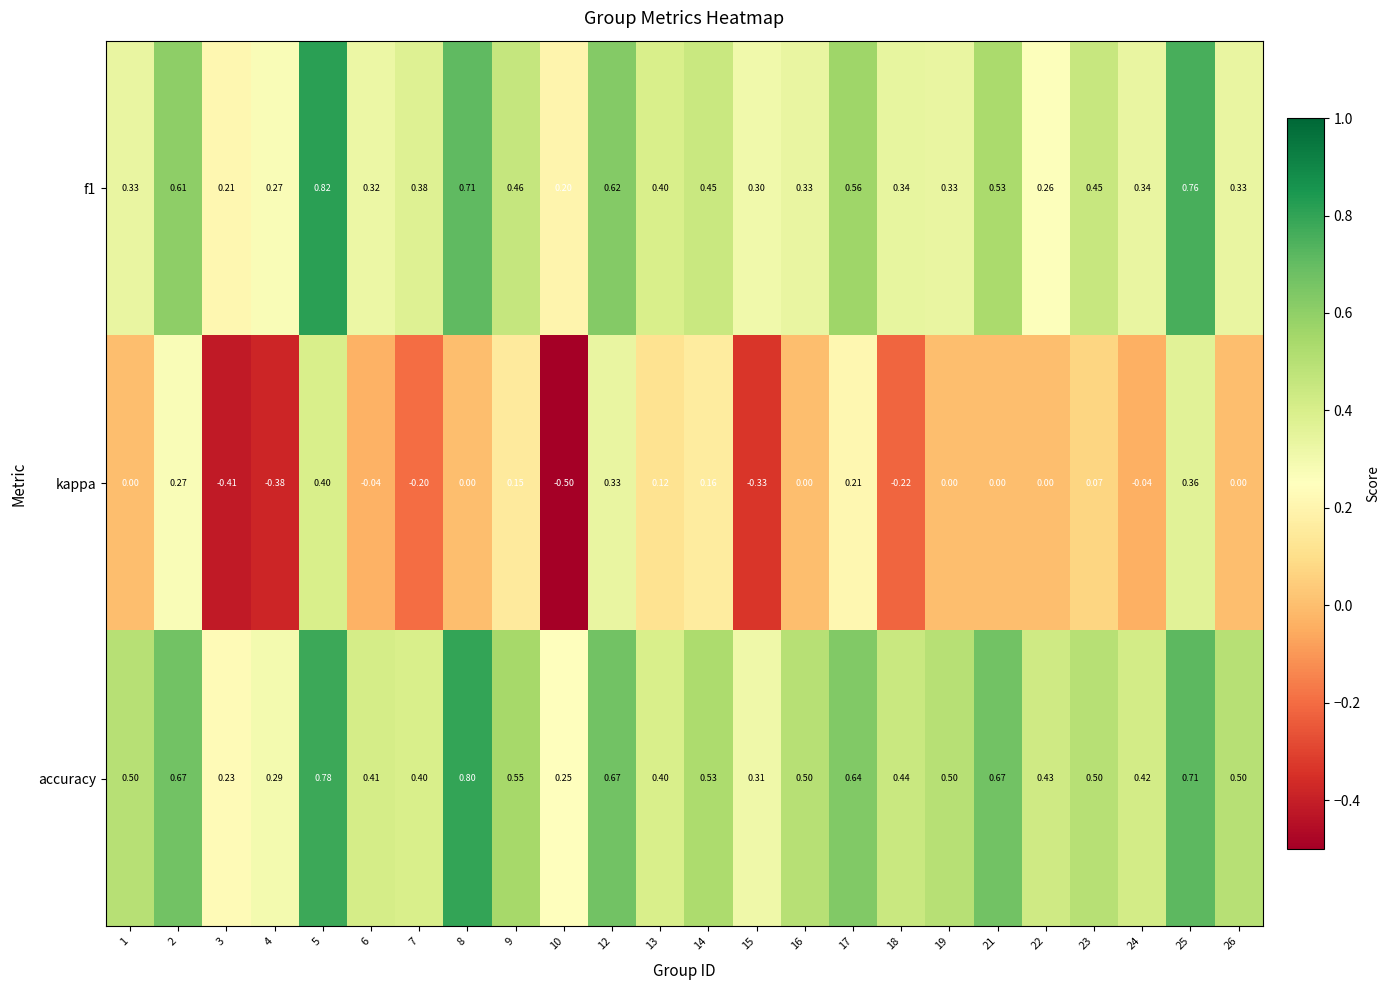

Which series has the widest spread of values?

kappa